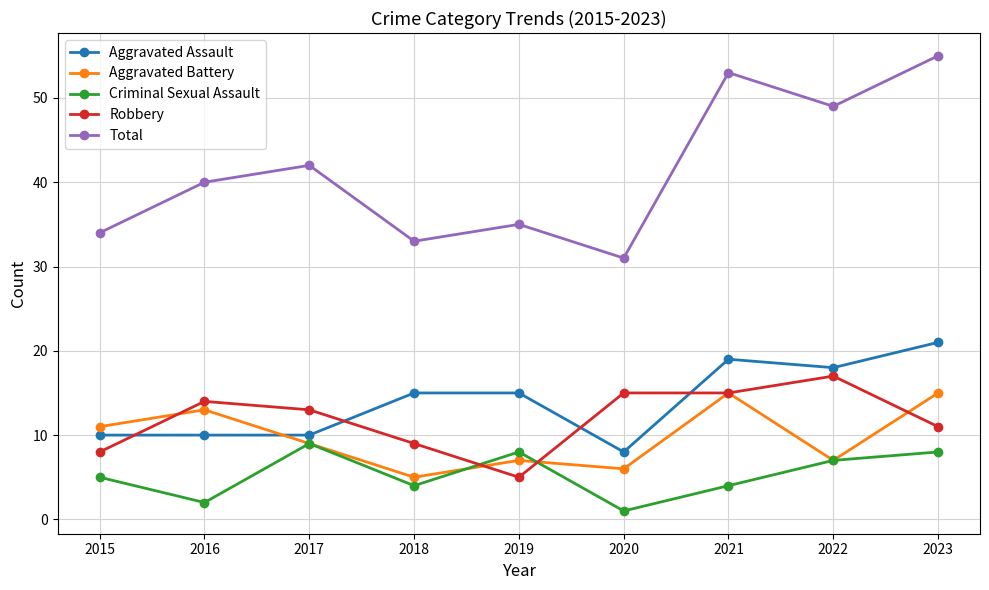

Does the chart have visible grid lines?

Yes